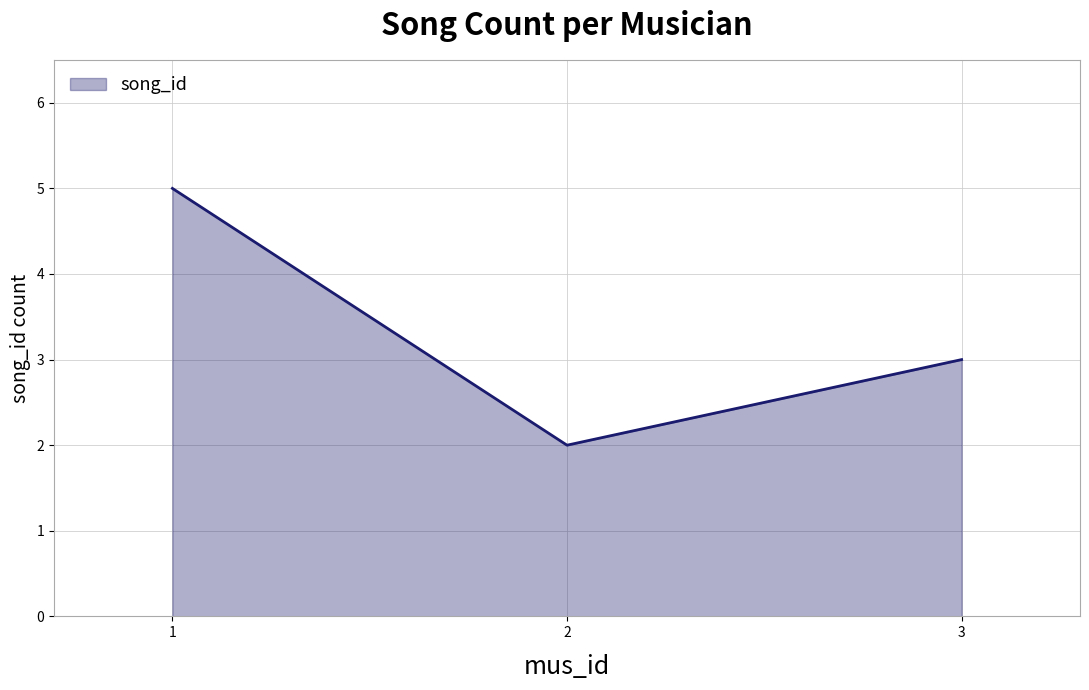

What is the greatest value displayed?

5